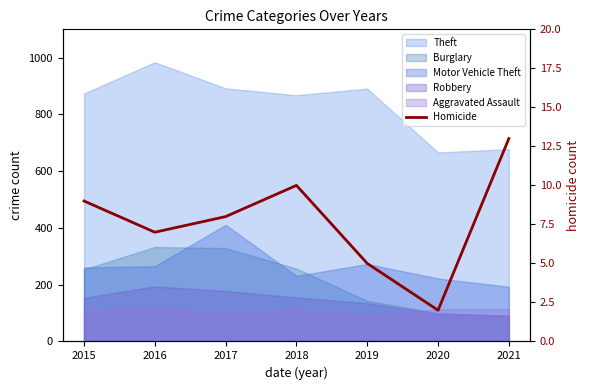

List the labels in order of value, largest first.

2021, 2018, 2015, 2017, 2016, 2019, 2020